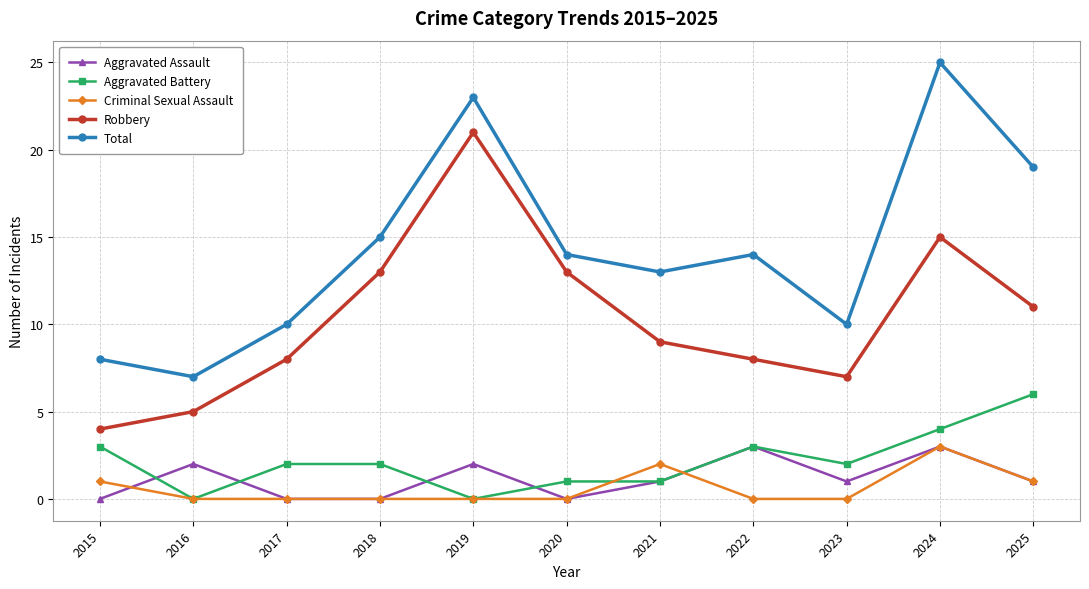

What is the greatest value displayed?

25